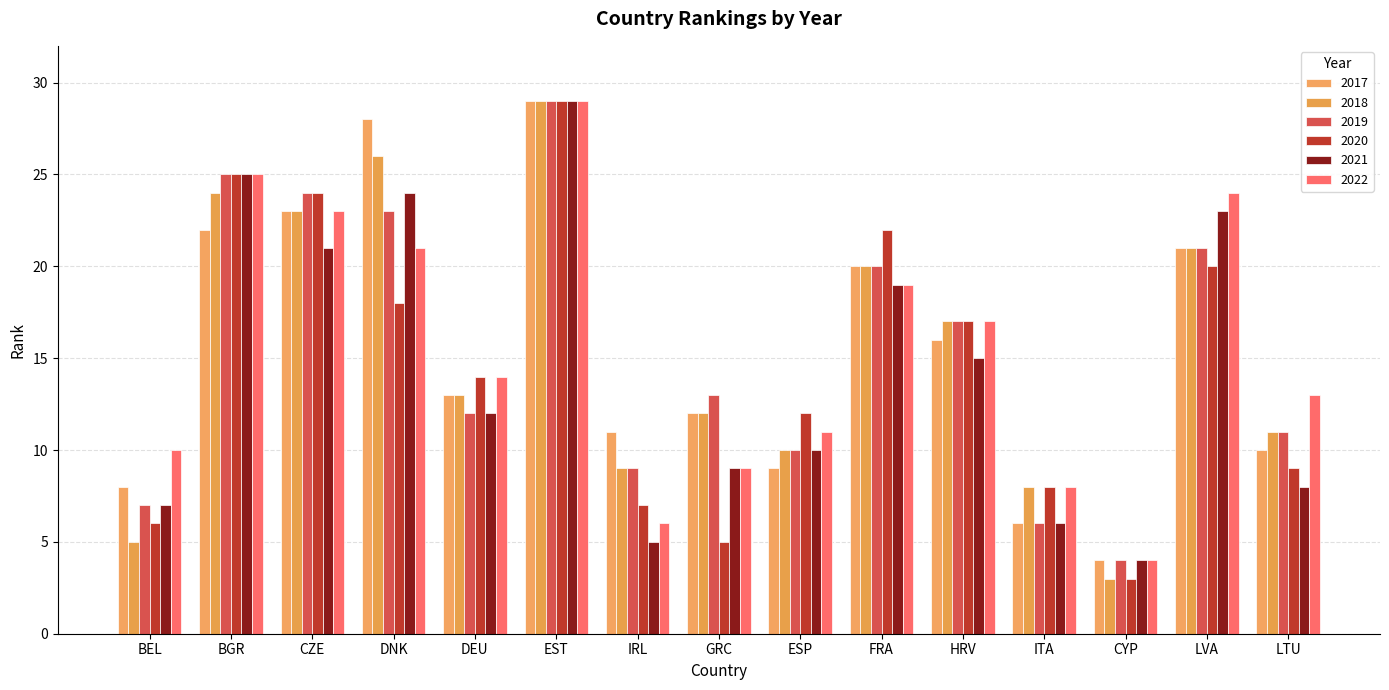

What is the smallest value displayed?

3